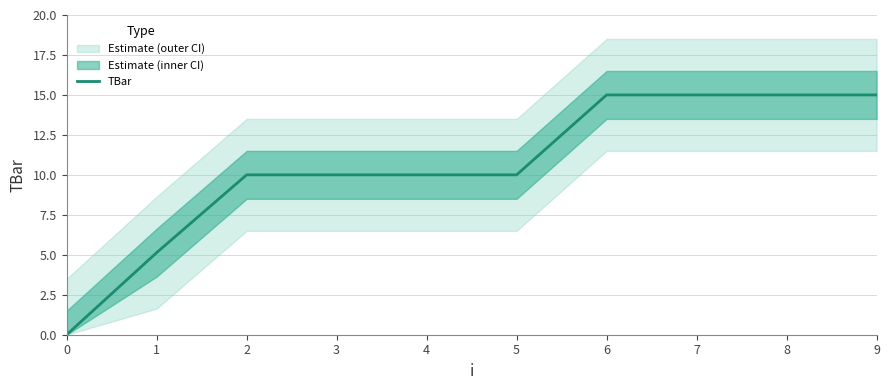

Reading left to right, extract all data points from this chart.

0=0.0	1=5.1	2=10.0	3=10.0	4=10.0	5=10.0	6=15.0	7=15.0	8=15.0	9=15.0